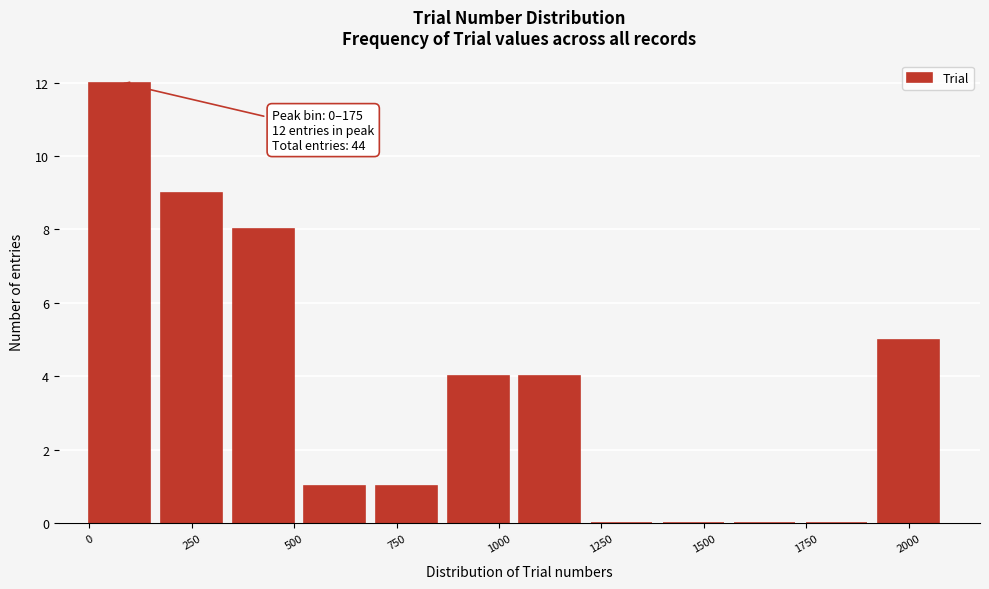

Read against the x-axis, roughly where is the centre of the tallest bar?

50